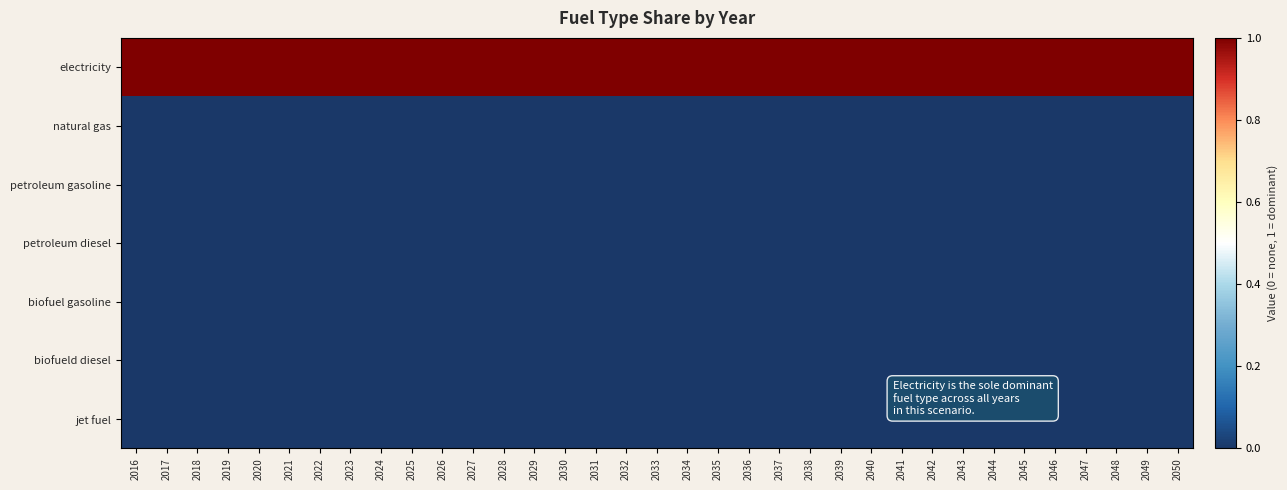

Count the number of data series in this chart.

7